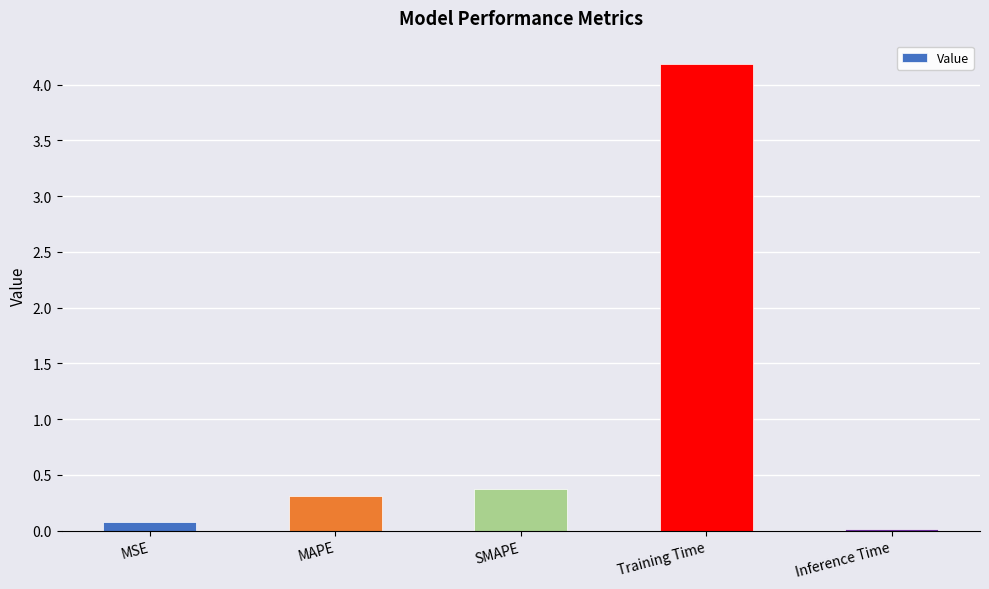

Between Inference Time and Training Time, which is larger?

Training Time